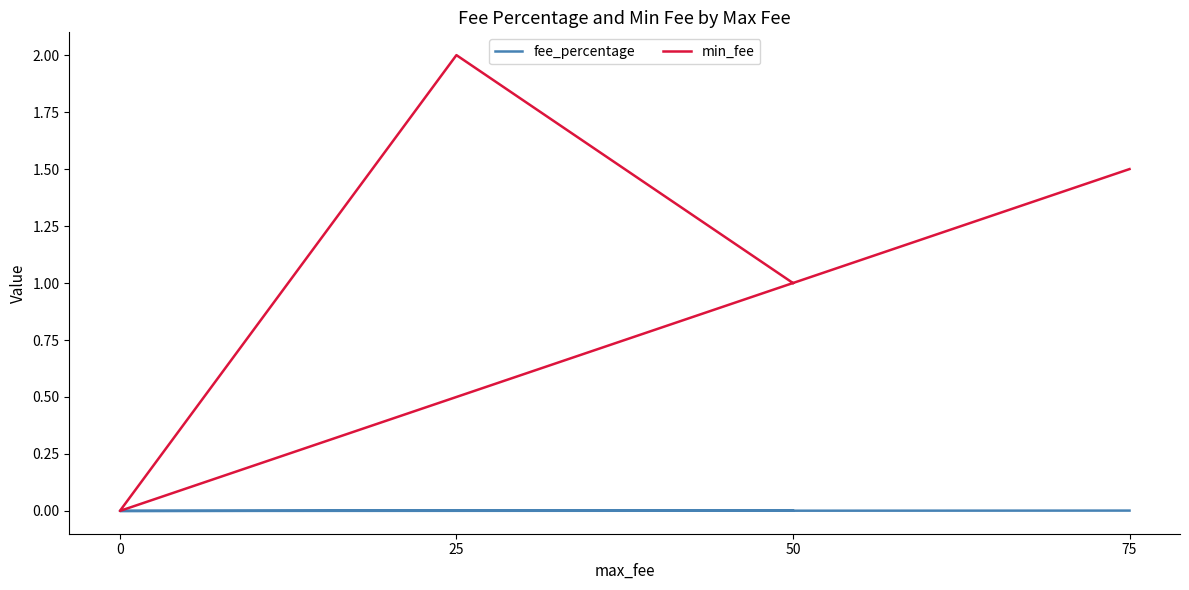

At how many categories does at least one series exceed 0?

3